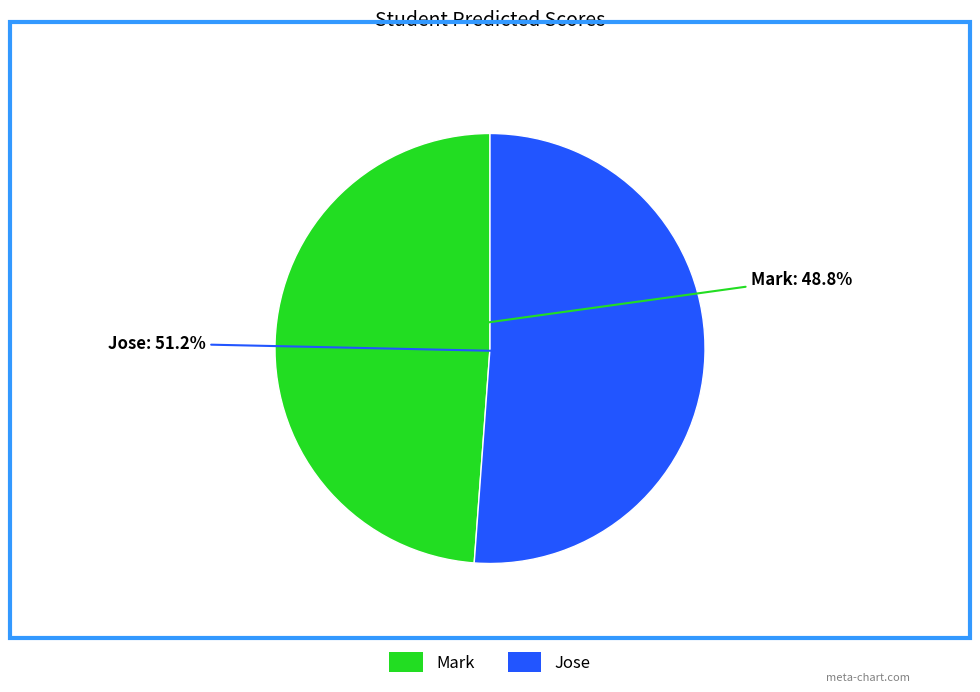

What is the ratio of the value at Jose to the value at Mark?

1.0